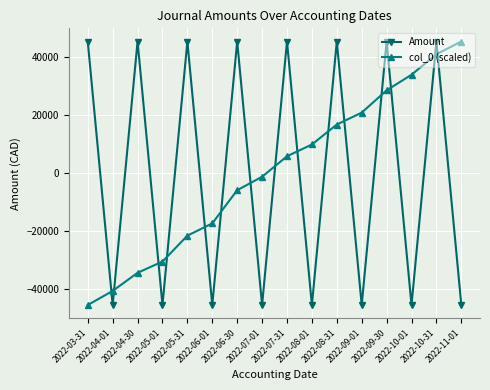

How many times do col_0 (scaled) and Amount cross each other?

15